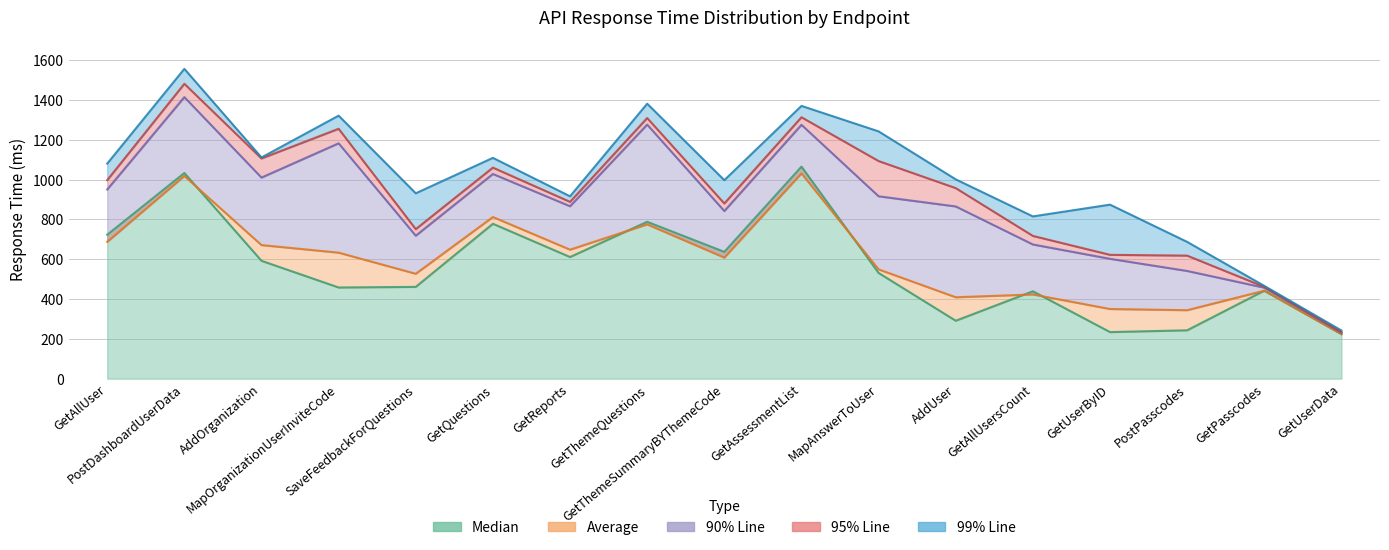

The value of 99% Line at GetAssessmentList is 1370. True or false?

True